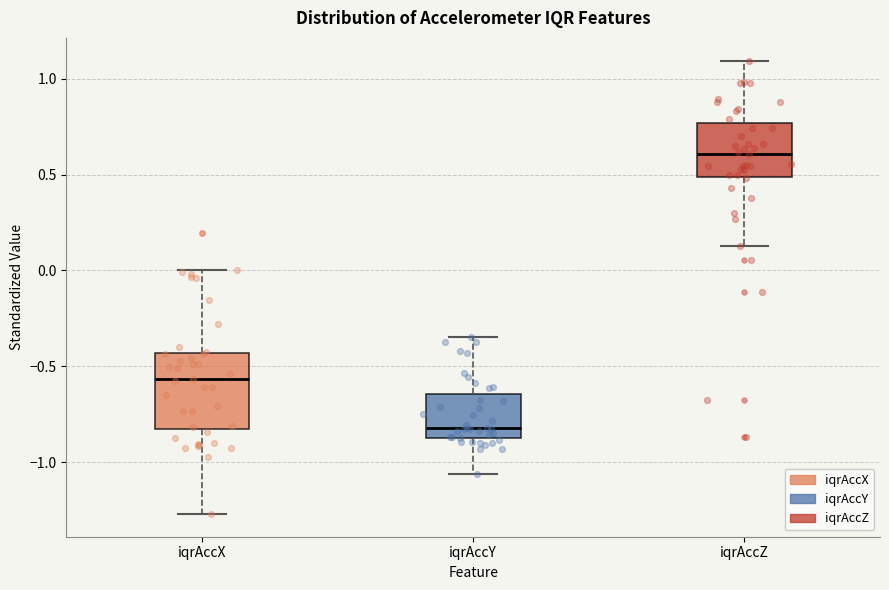

Which box has the lowest median line?

iqrAccY